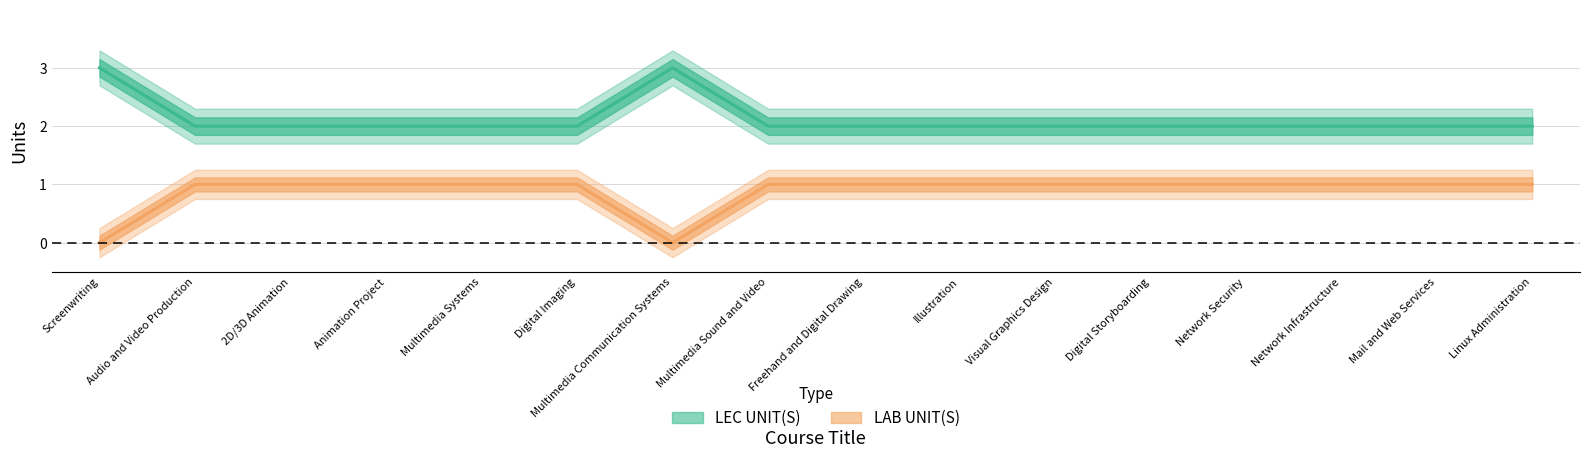

At which label is LAB UNIT(S) closest to 0?

Screenwriting